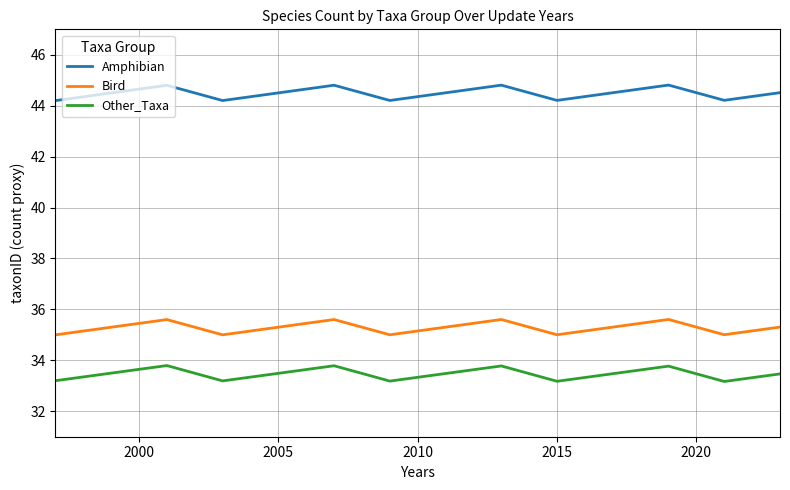

Which series has the largest total across all categories?

Amphibian